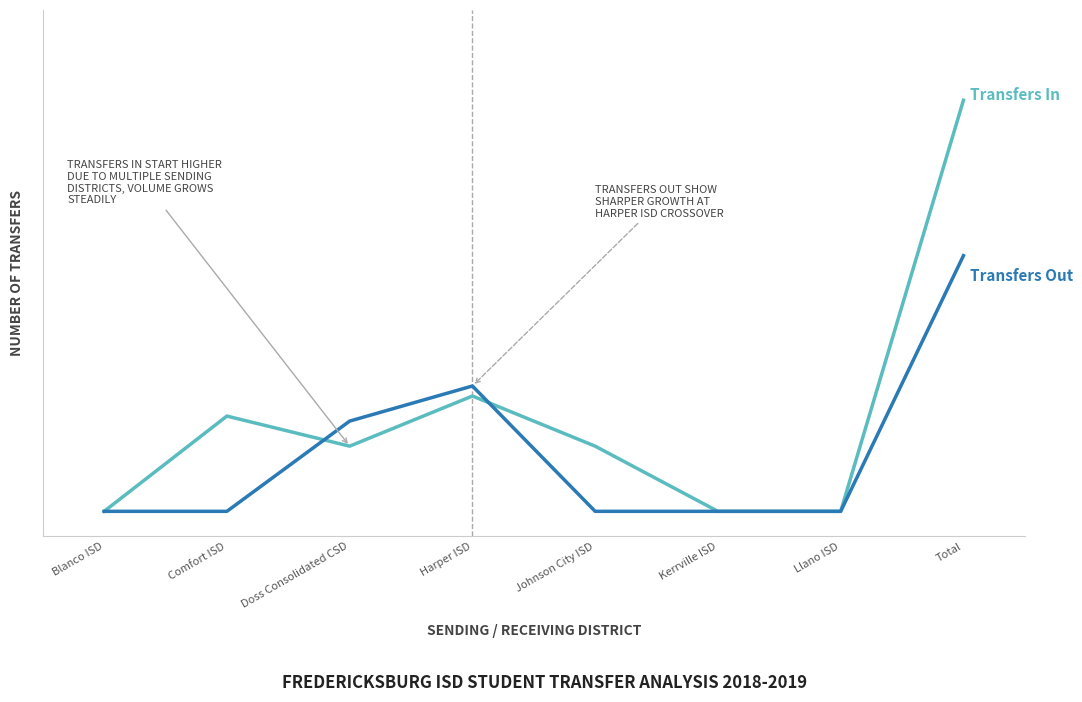

At which category does the chart reach its peak across all series?

Total